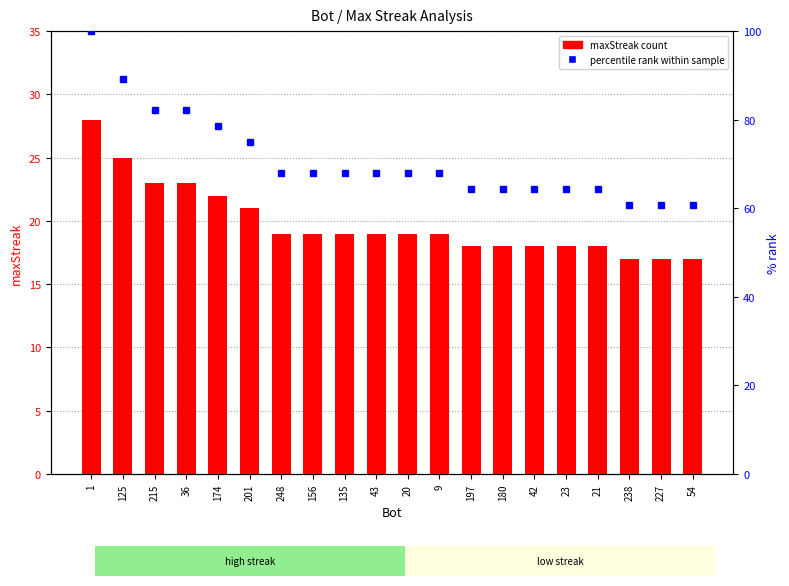

Where is maxStreak nearest to the value 22?

174